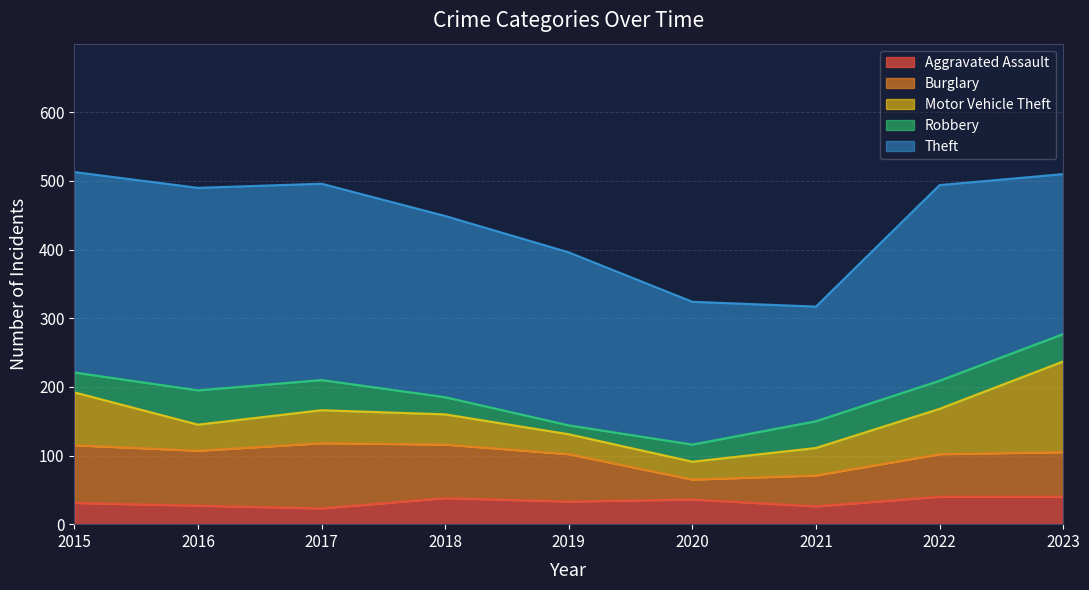

What is the sum of the Burglary values at 2020 and 2018?

107